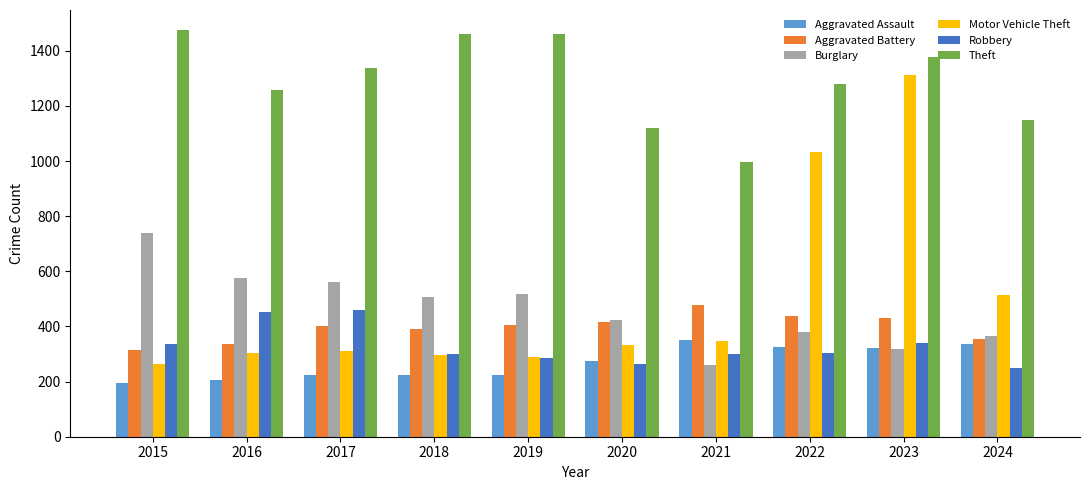

What is the sum of the Aggravated Battery values at 2018 and 2021?

868